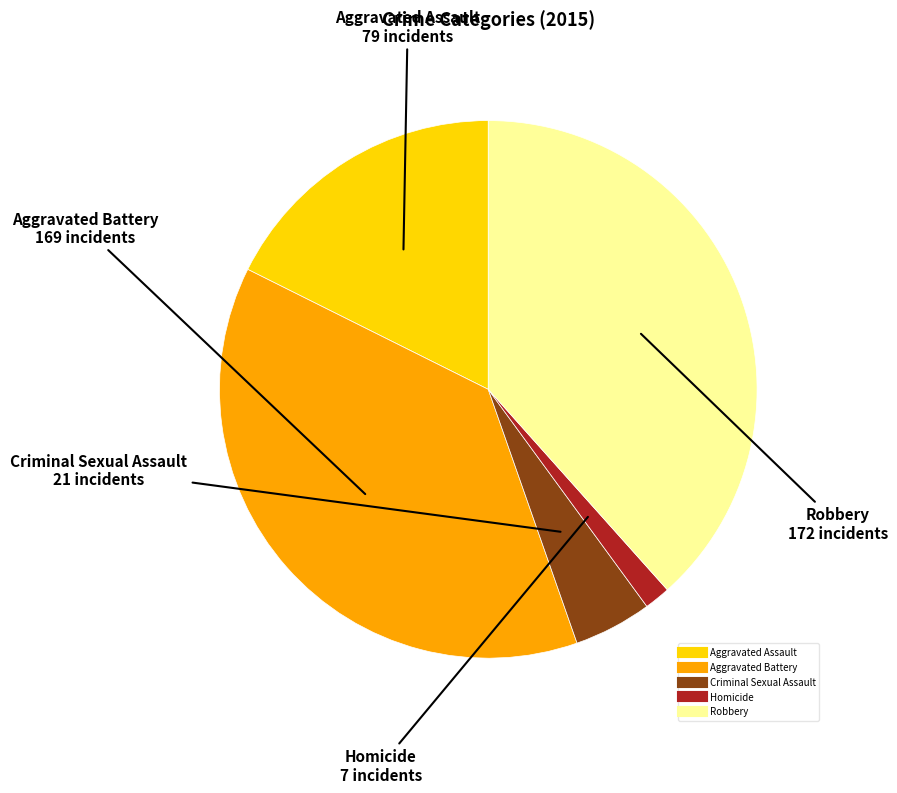

Do Aggravated Assault and Aggravated Battery together represent more than half of the pie?

Yes